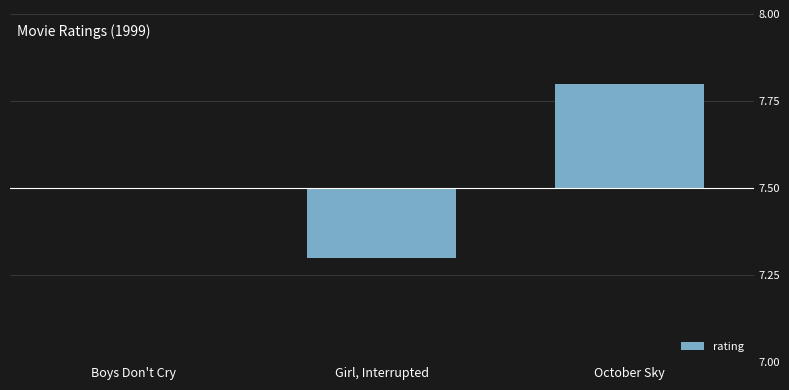

Where does the data first go above 0?

October Sky